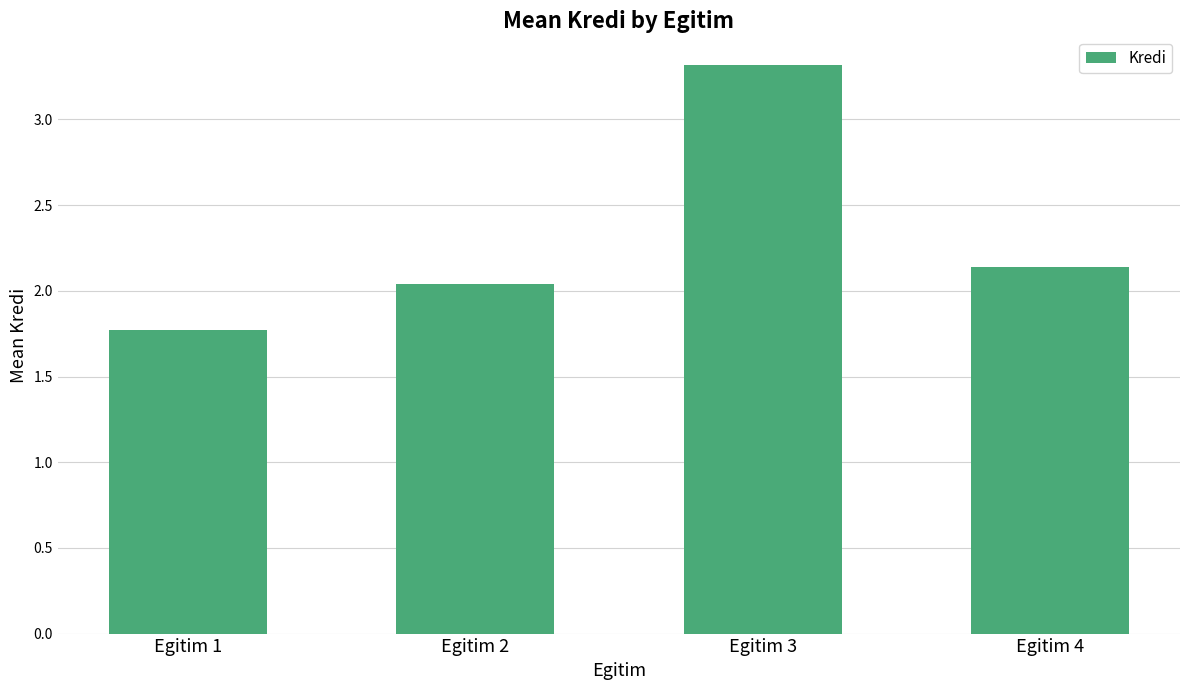

Is it true that the value at Egitim 2 is 3.0?

False